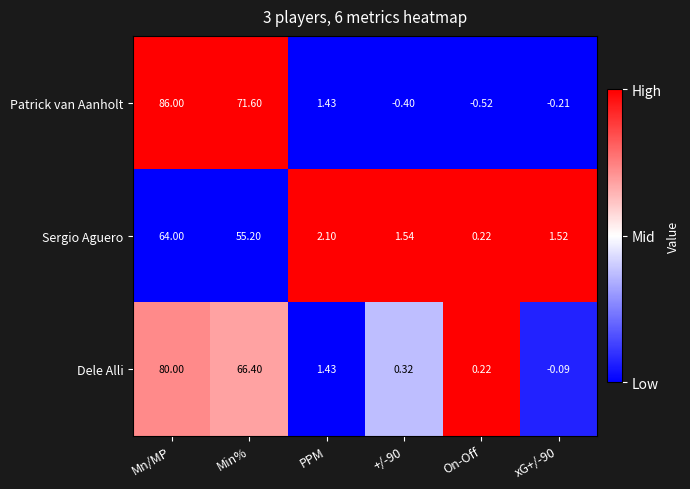

Rank the series by their average value, from lowest to highest.

Sergio Aguero, Dele Alli, Patrick van Aanholt